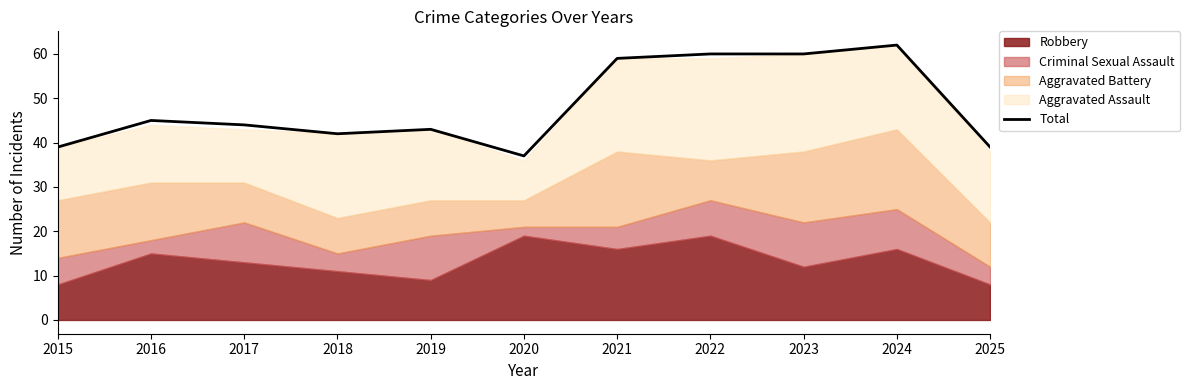

True or false: there are more than 0 points higher than both neighbors.

True